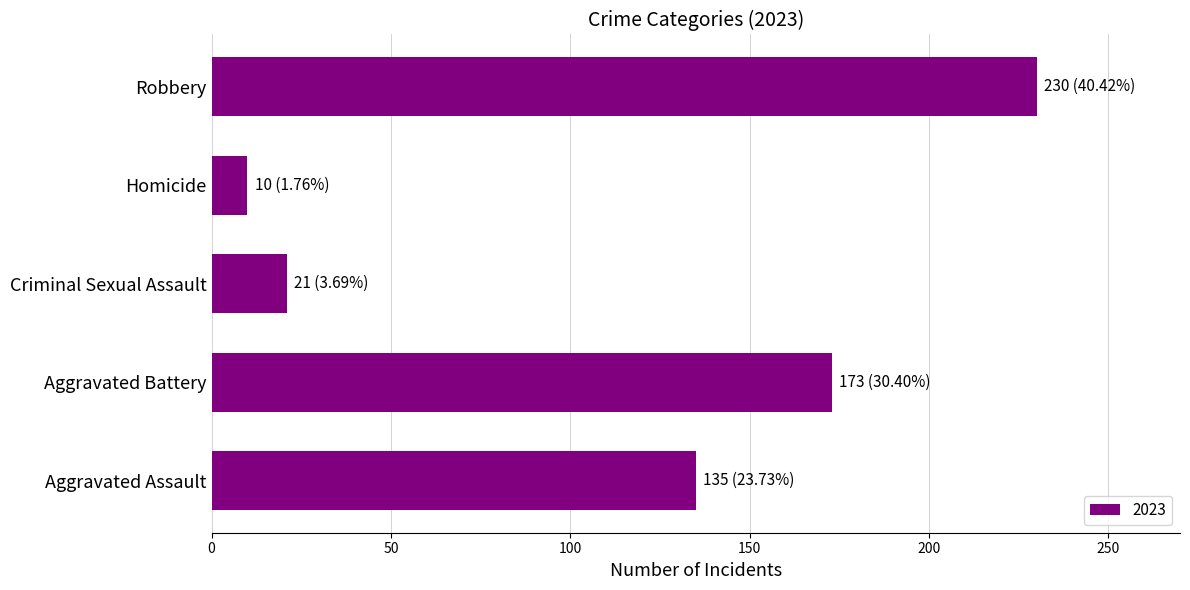

Reading bottom to top, transcribe all the data shown in this chart.

135	173	21	10	230